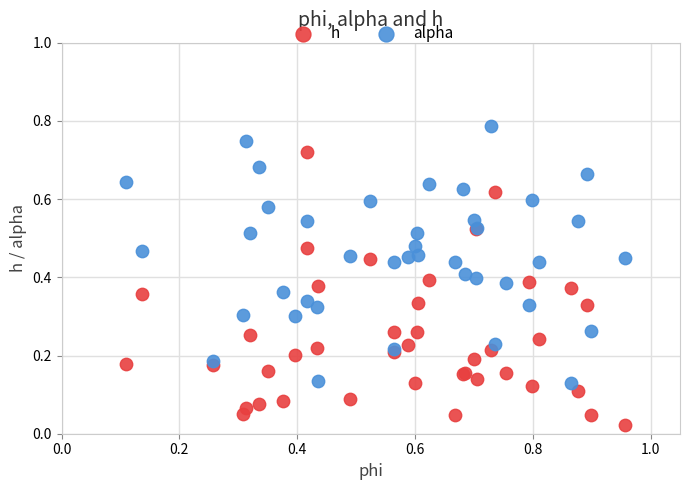

Which series reaches the minimum Y coordinate?

h